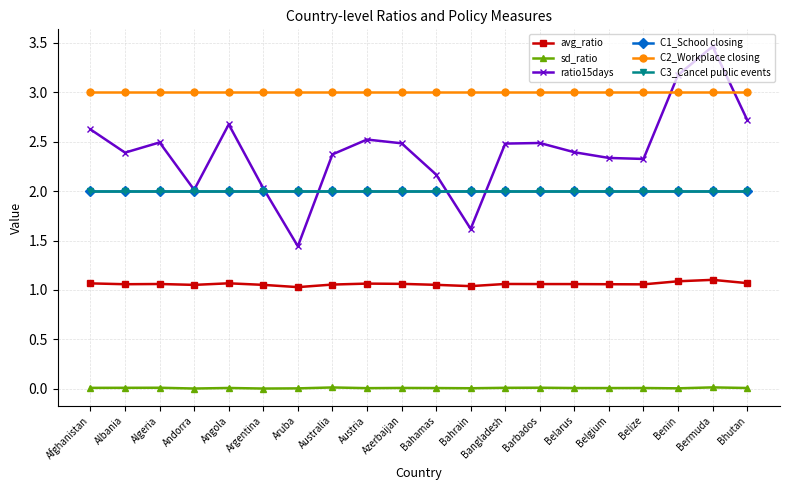

The ratio15days series shows 3.5 at Bermuda. True or false?

True